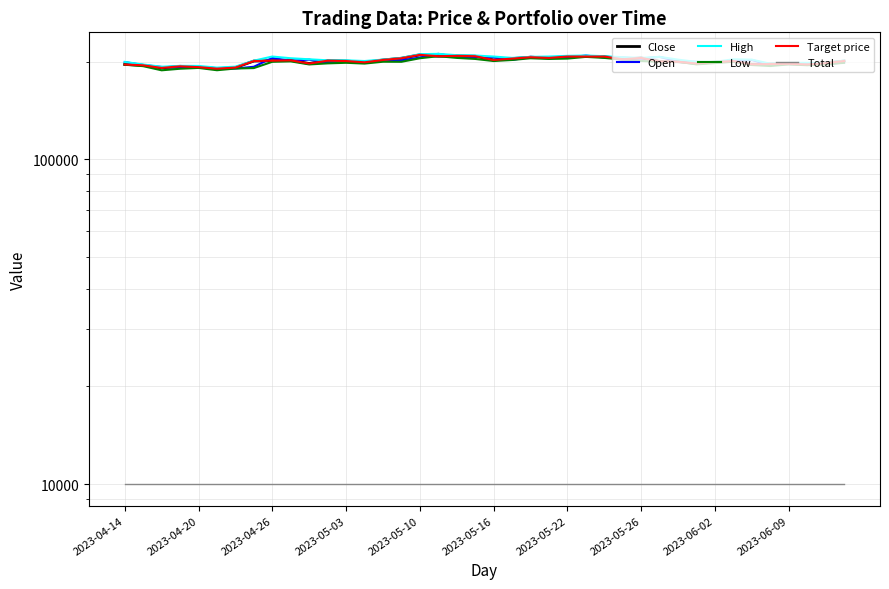

List the series in order of their peak value, highest first.

Open, High, Close, Target price, Low, Total